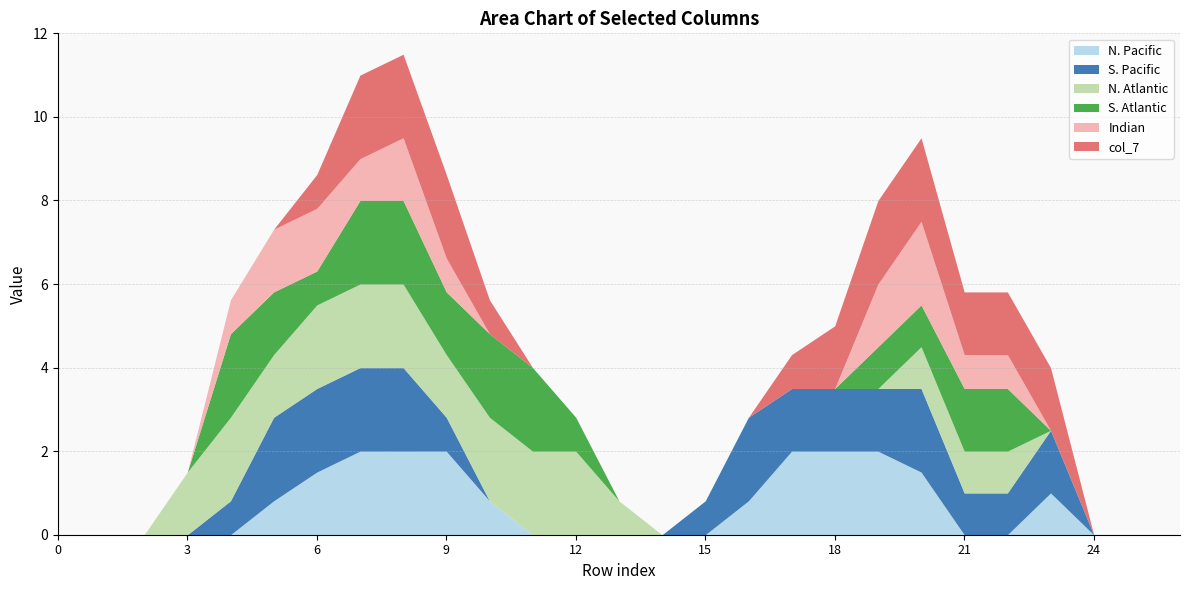

How many lines are shown in the chart?

6